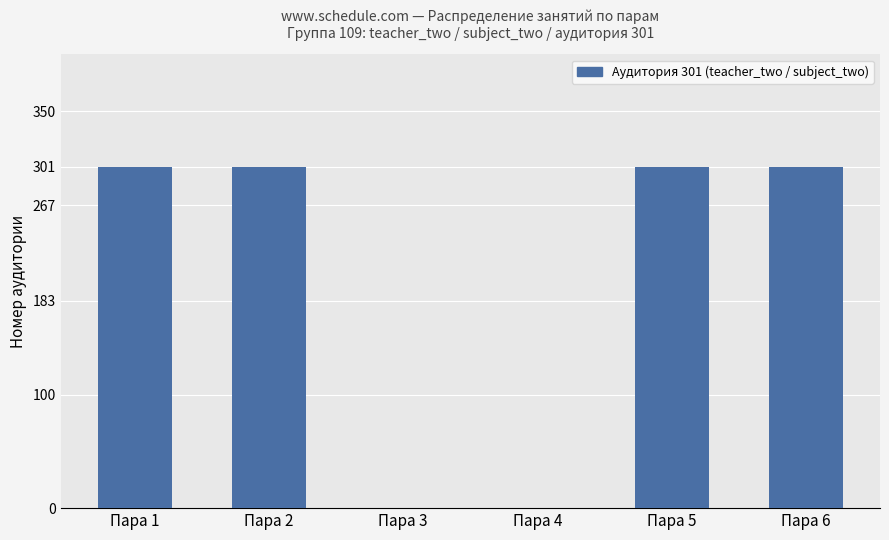

How many distinct data groups are displayed?

1